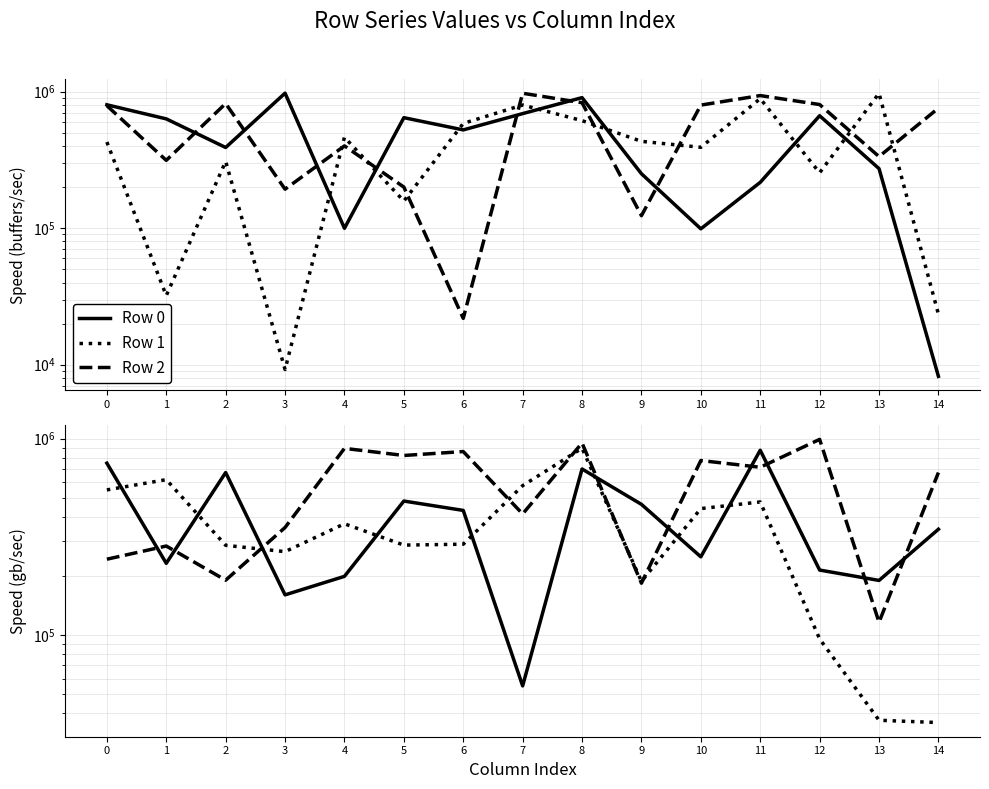

At which label is Row 5 closest to 554099?

14